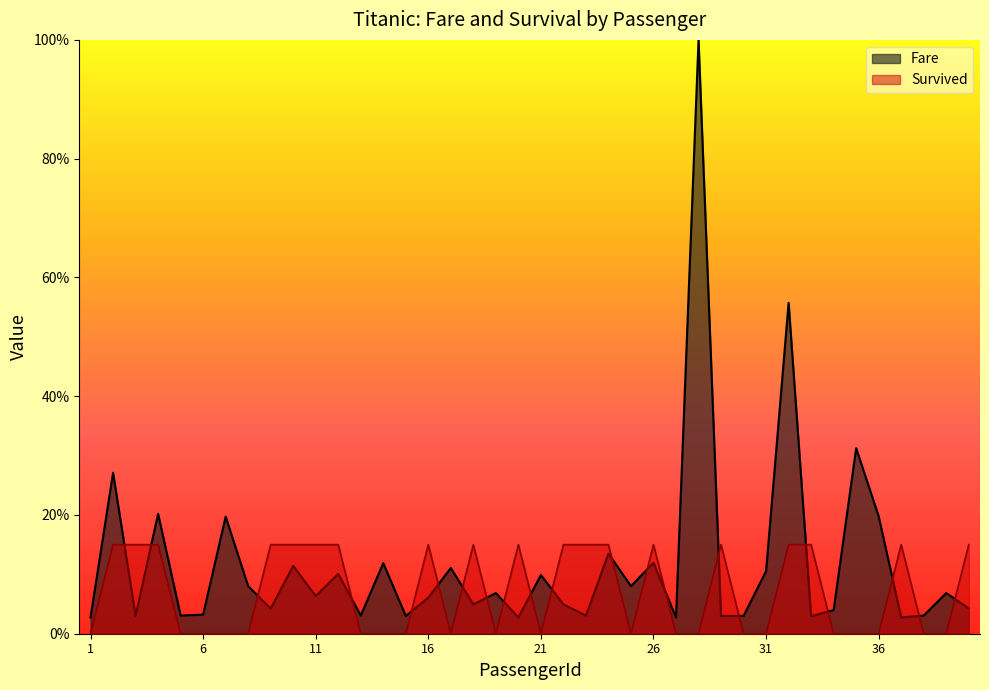

How many intersections are there between Fare and Survived?

21